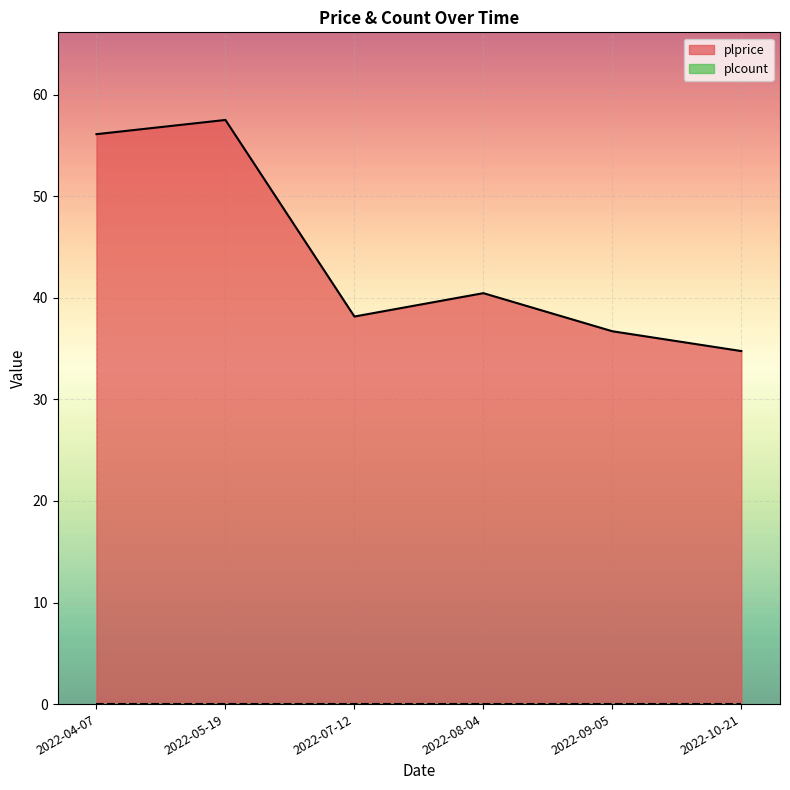

What is the sum of the values at 2022-08-04 and 2022-09-05?

77.2